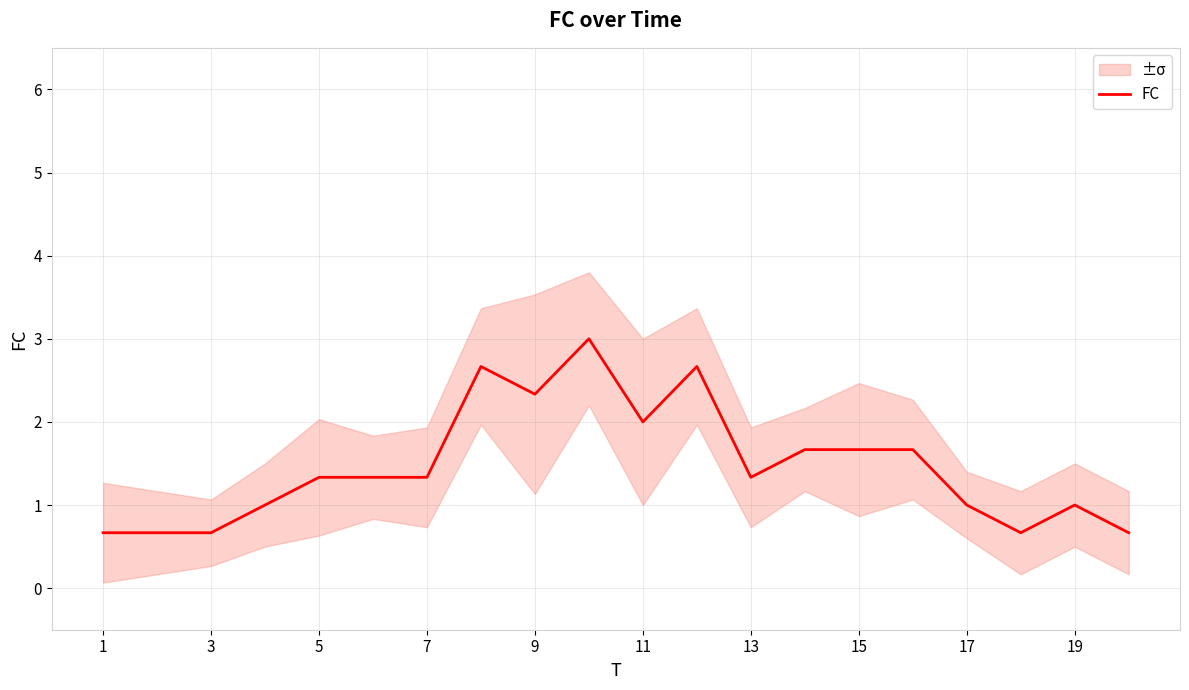

What is the lowest value of the FC series?

0.7